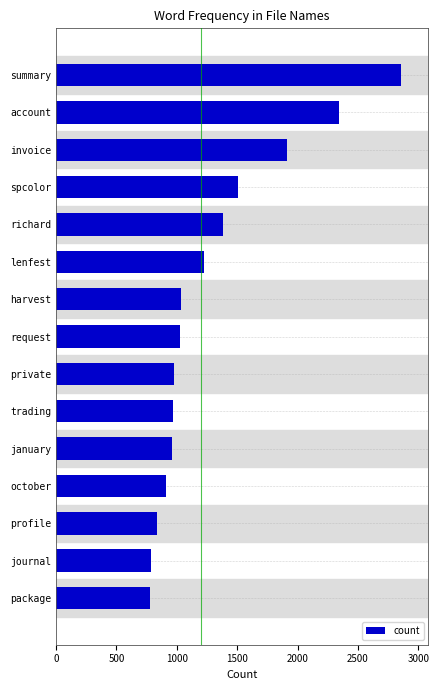

What is the sum of the values at private and summary?

3835